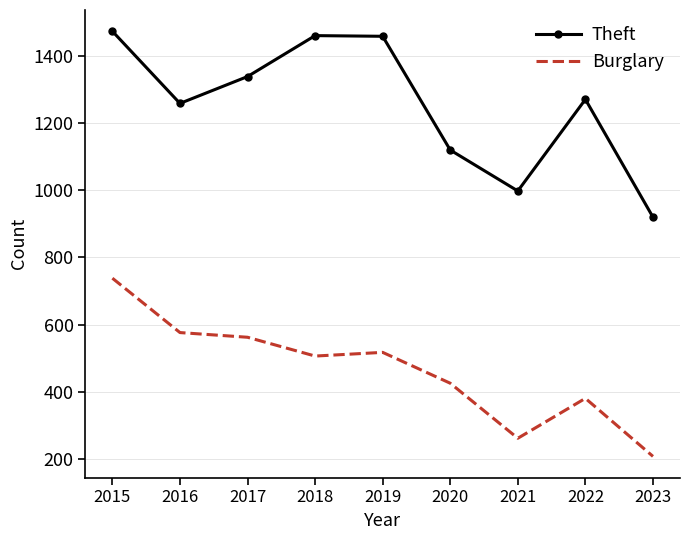

True or false: Burglary and Theft intersect in this chart.

False